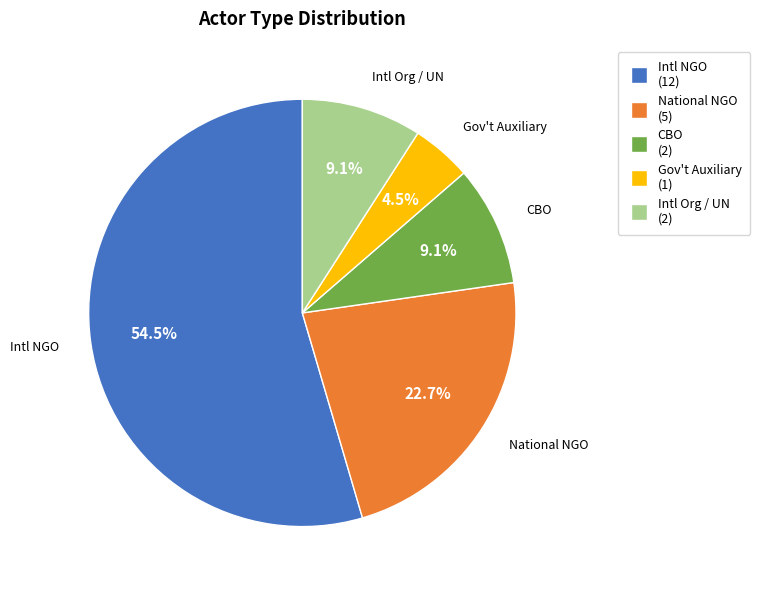

How many segments does this pie chart have?

5